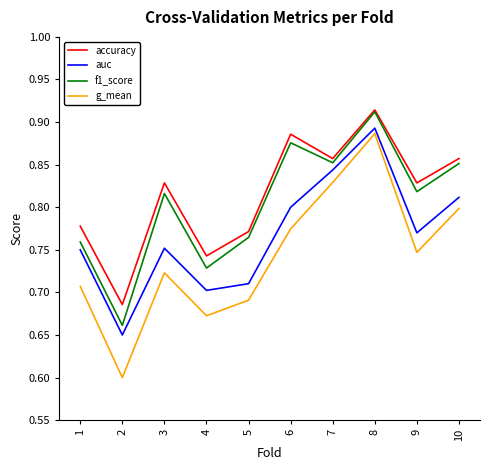

At which label does g_mean reach its minimum?

2